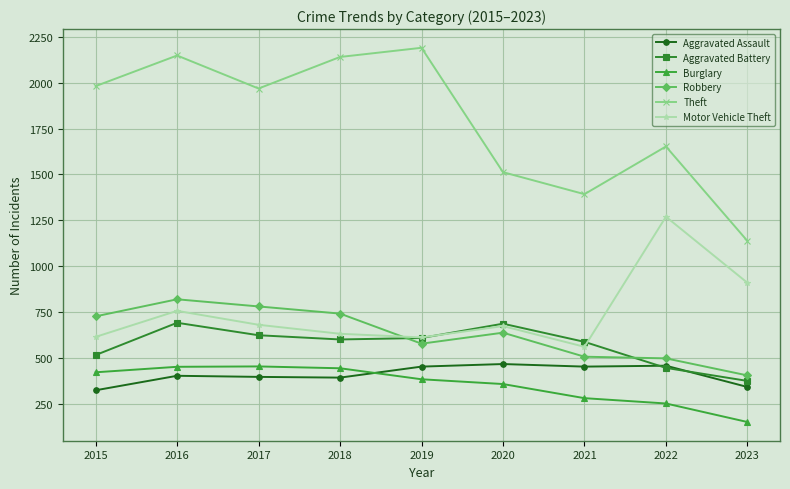

How many values in the Aggravated Battery series are below 600?

4